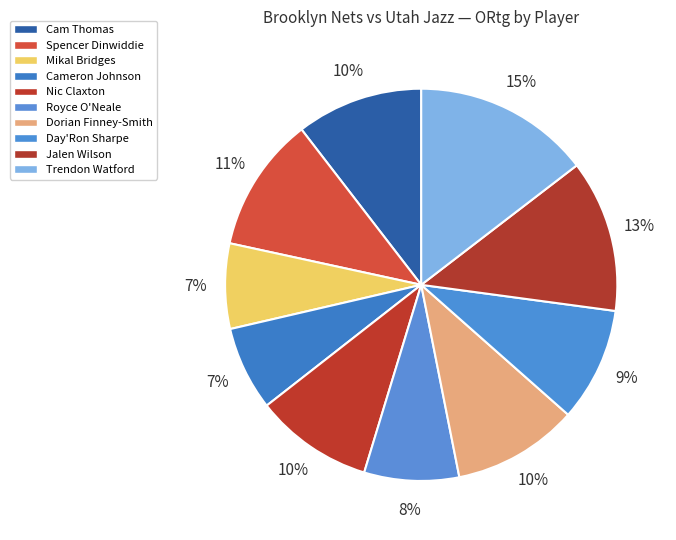

Count the number of slices in the pie.

10